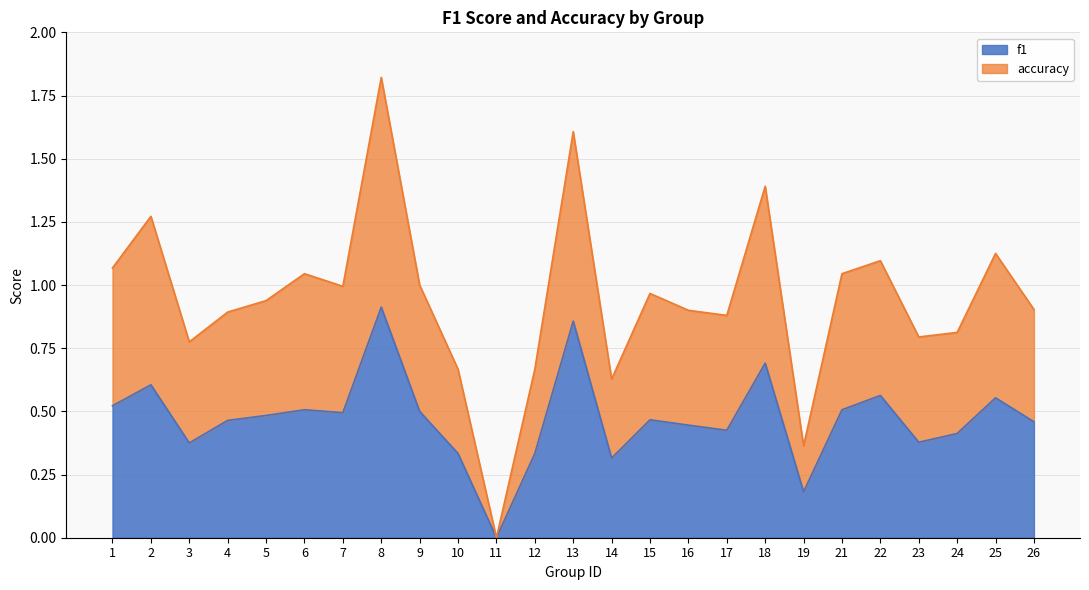

In f1, how many points are lower than both neighbors (excluding endpoints)?

7